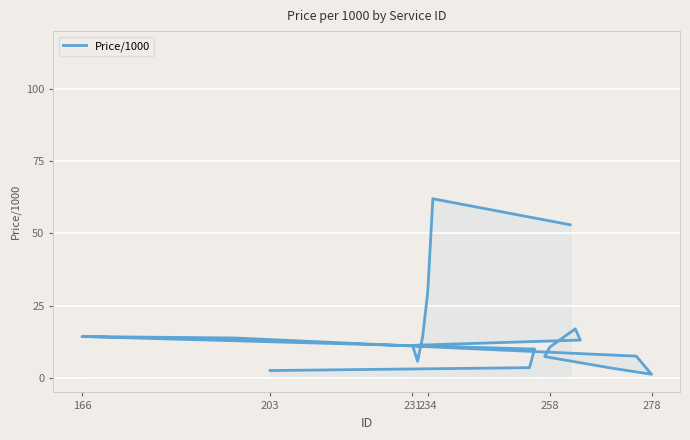

What is the label of the 18th point from the right?

203